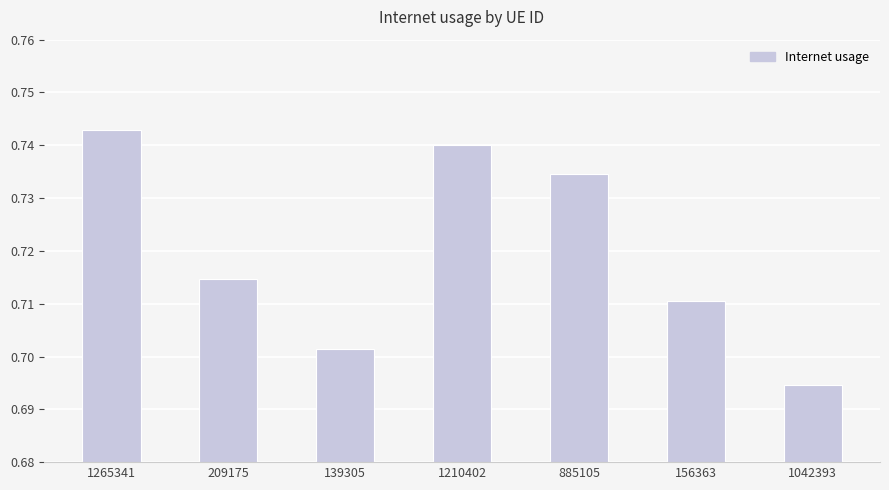

Count the number of categories in the chart.

7